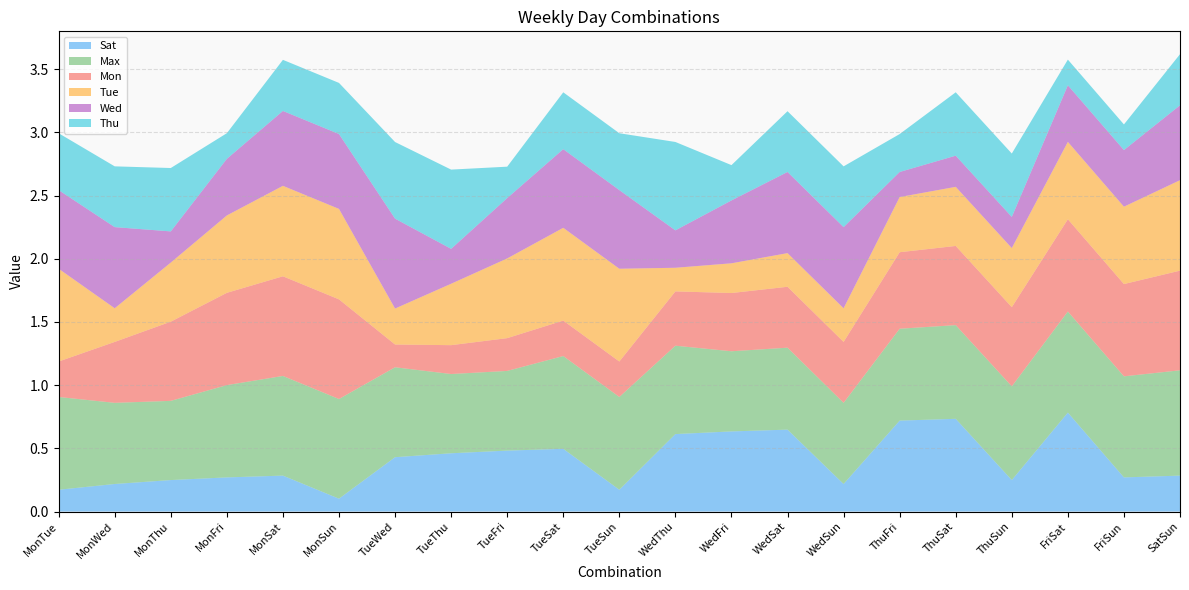

In Mon, how many points are lower than both neighbors (excluding endpoints)?

1